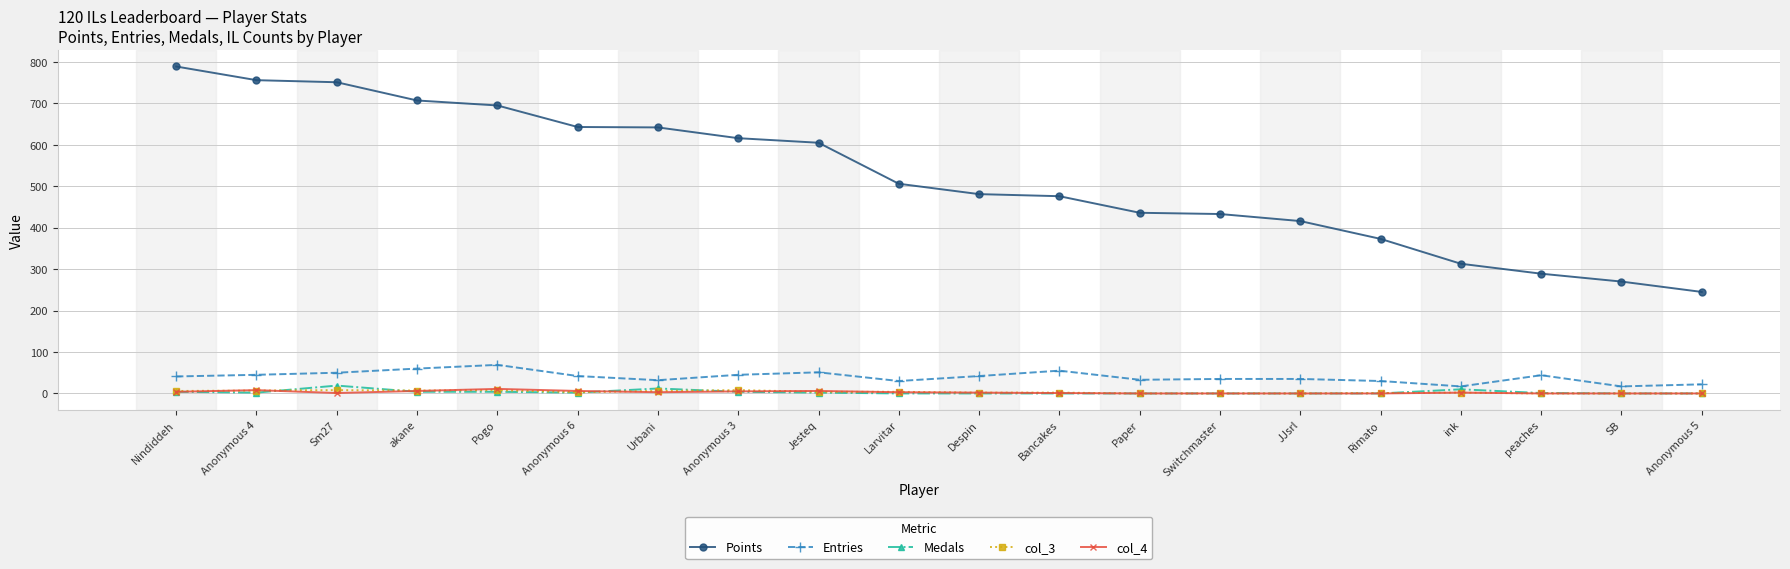

How many data points does each series have?

20